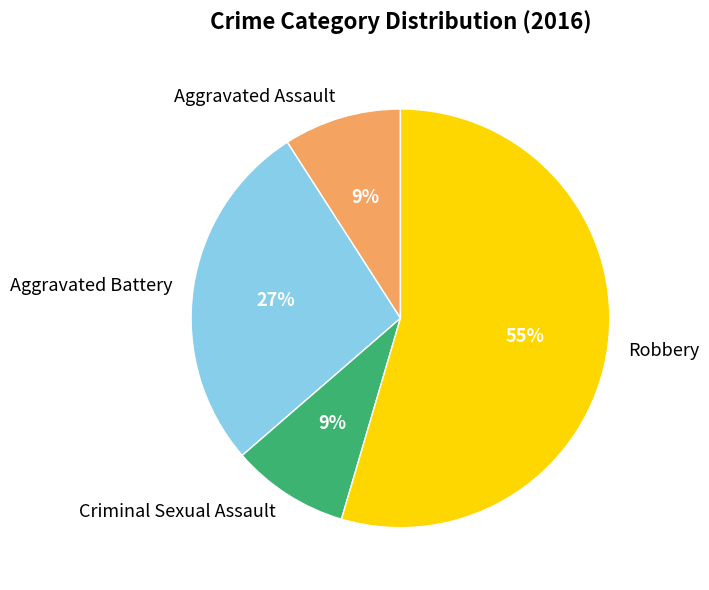

How many segments does this pie chart have?

4